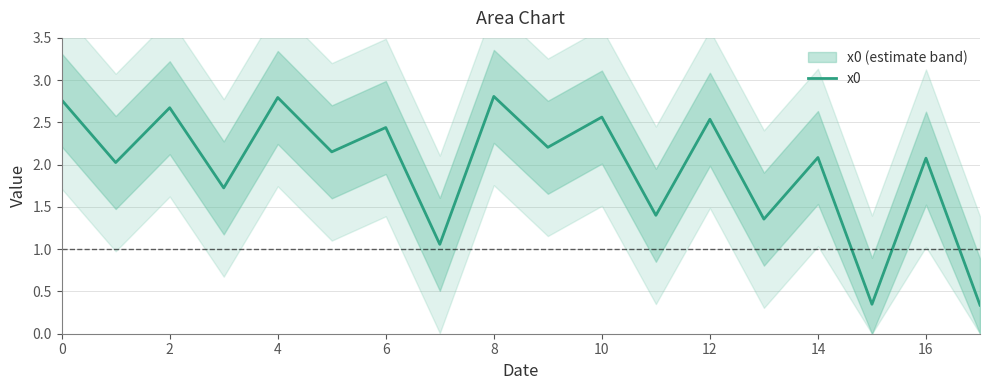

What is the highest value of the x0 series?

2.8